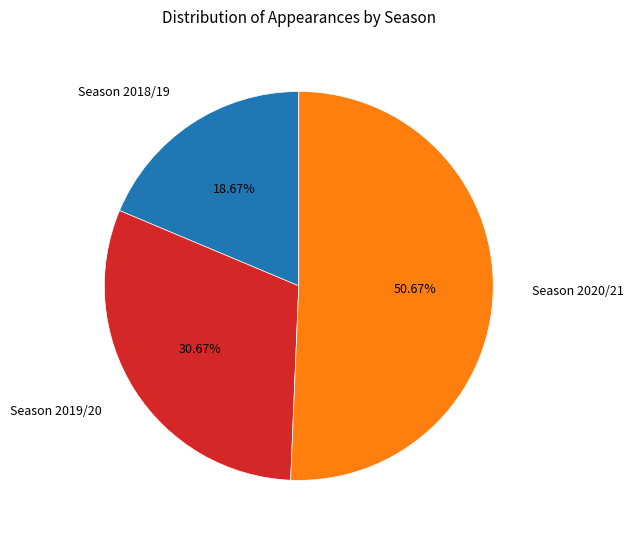

Is the sum of Season 2020/21 and Season 2018/19 greater than half?

Yes